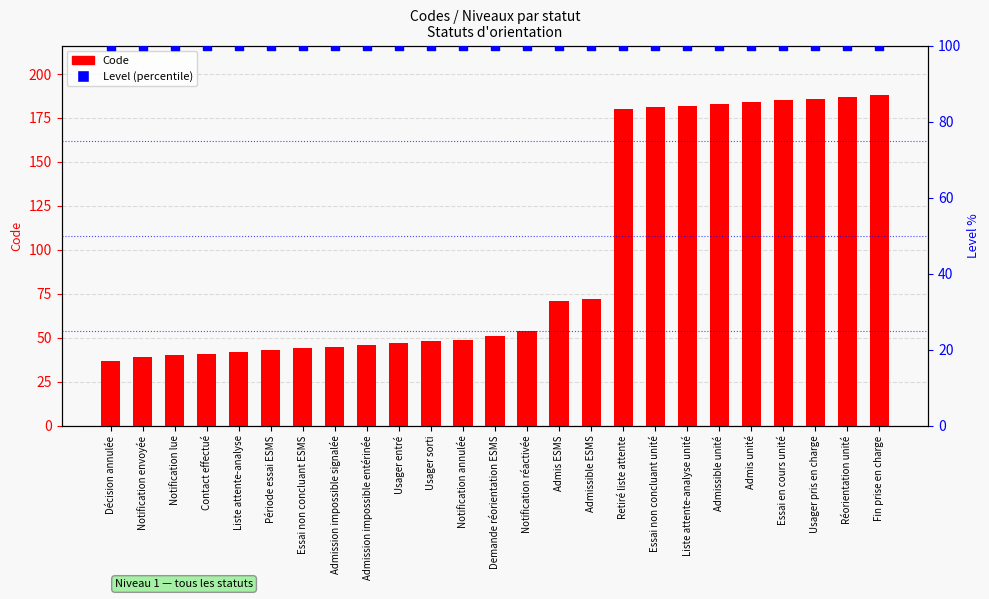

What is the total value across all series at Usager pris en charge?

286